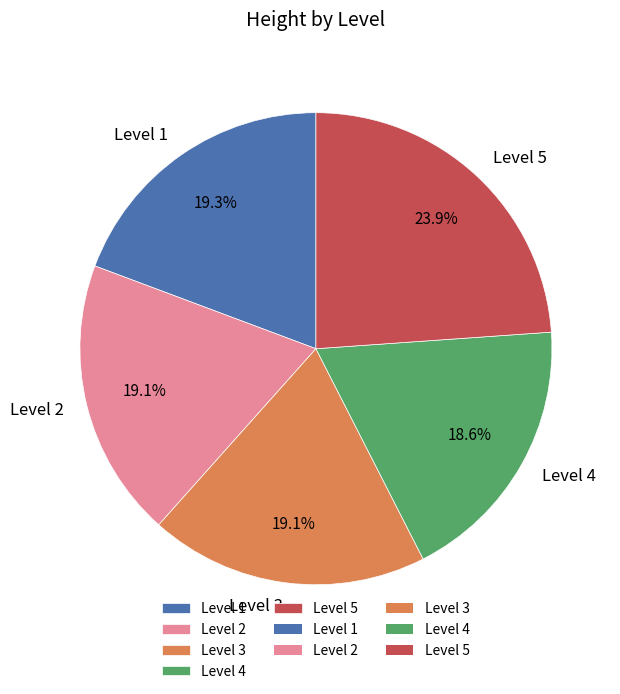

Is there a majority slice in this chart?

No